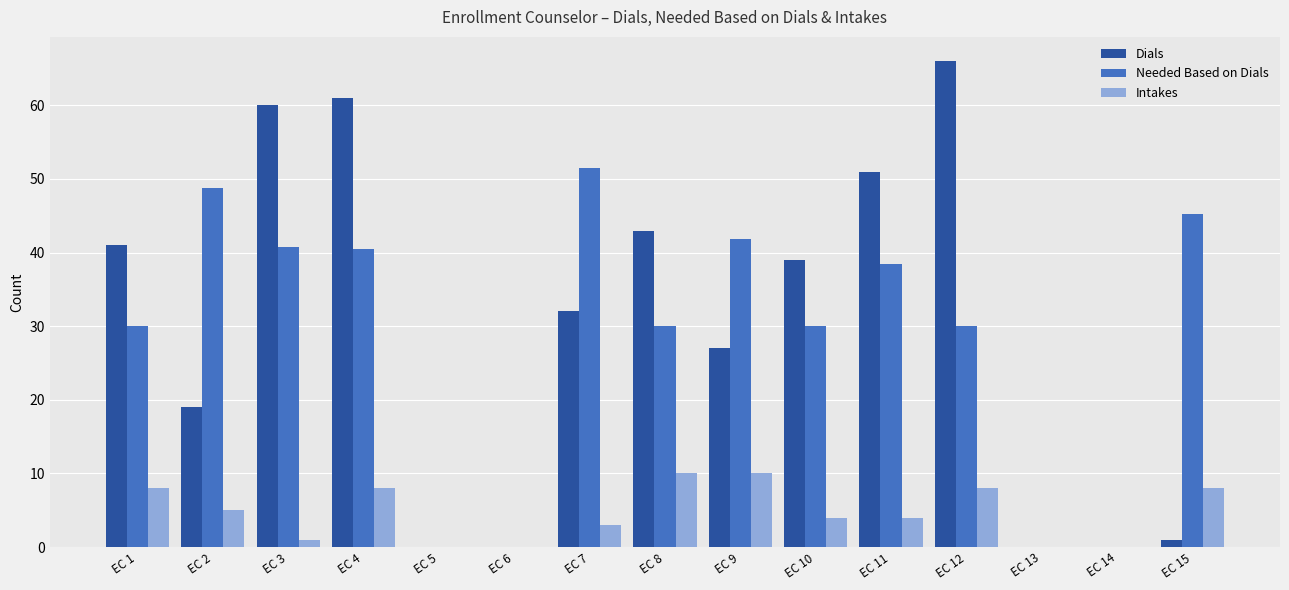

How many data points does each series have?

15